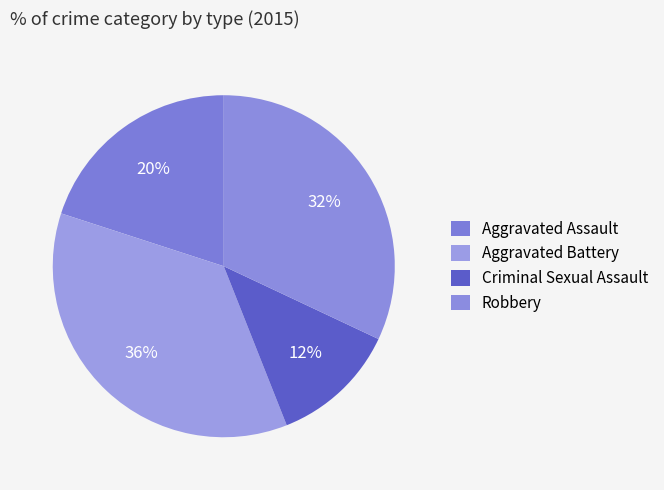

What percentage is the Aggravated Battery slice, to the nearest percent?

36%